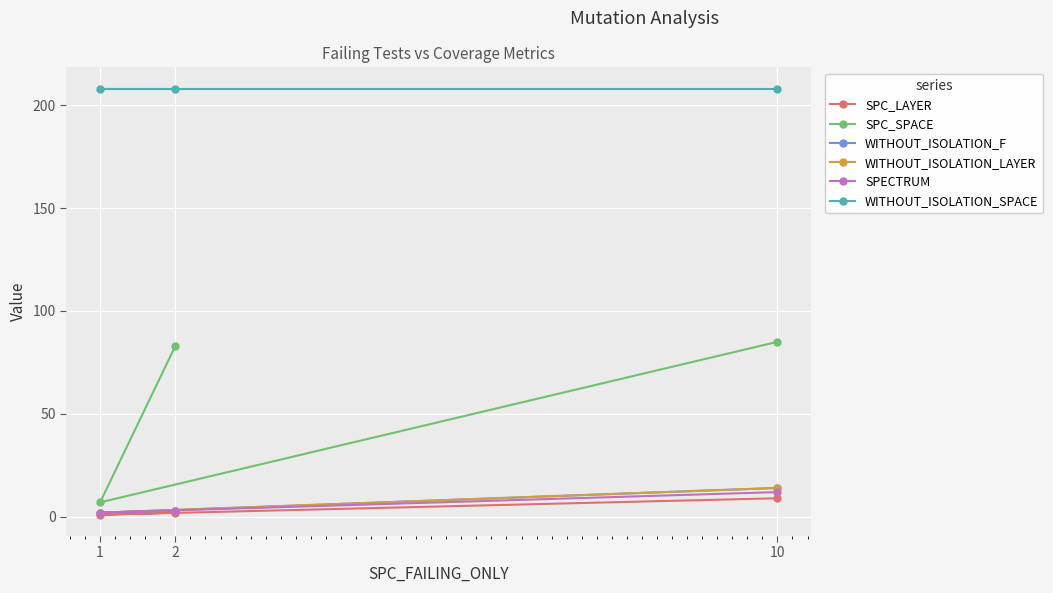

Rank the series by their maximum value, from lowest to highest.

SPC_LAYER, SPECTRUM, WITHOUT_ISOLATION_F, WITHOUT_ISOLATION_LAYER, SPC_SPACE, WITHOUT_ISOLATION_SPACE